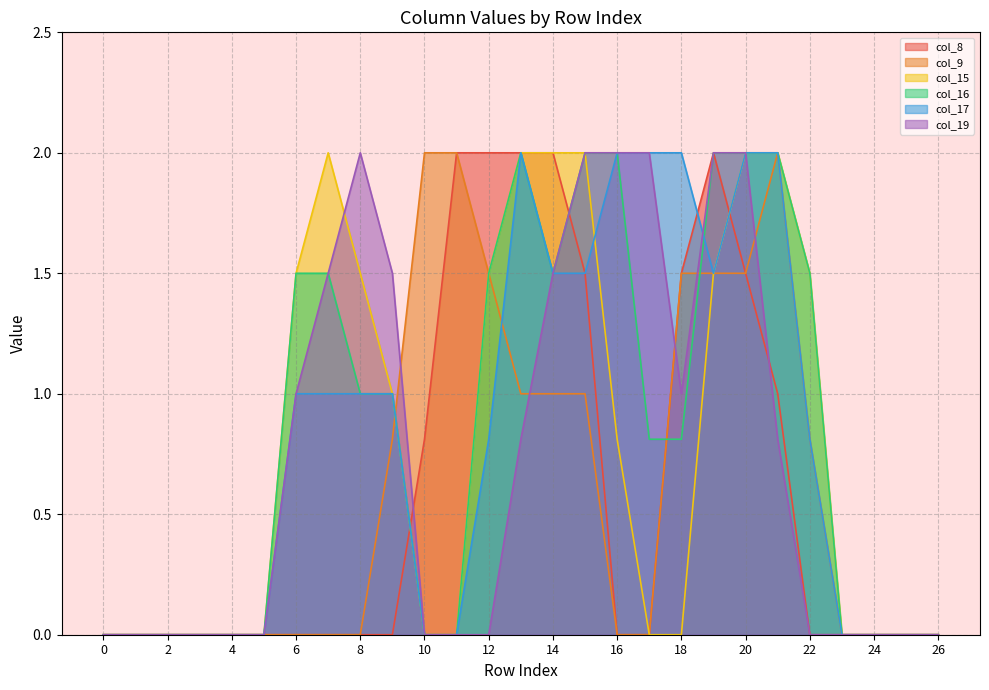

What is the greatest value displayed?

2.0